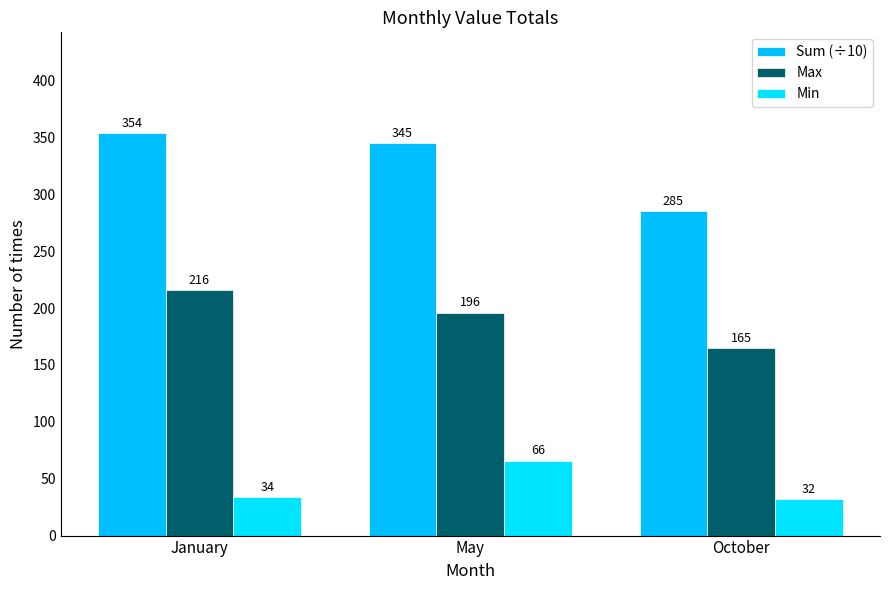

Between October and January, which is larger?

January